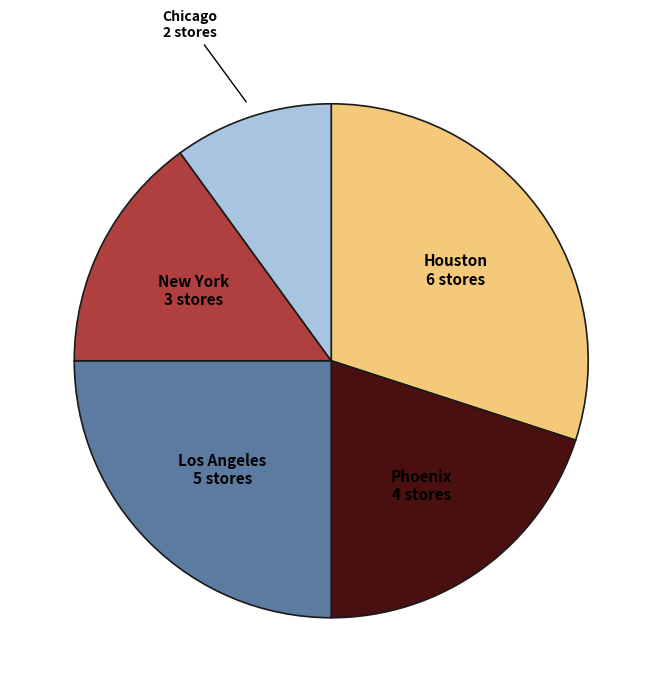

Does any single category account for the majority?

No